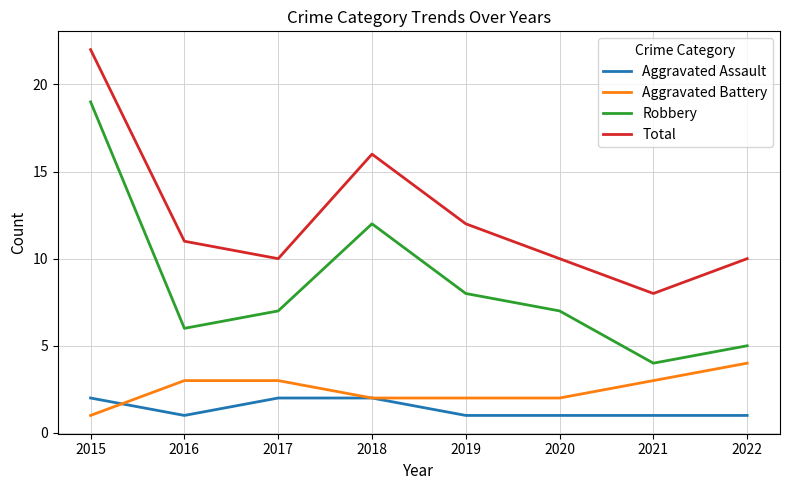

What is the sum of all Aggravated Battery values?

20